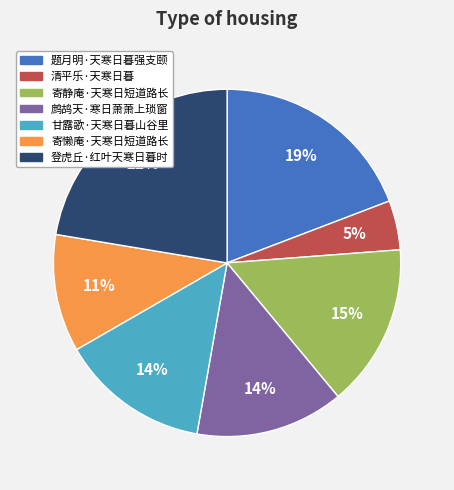

To the nearest percent, what percentage of the pie is 题月明·天寒日暮强支颐?

19%